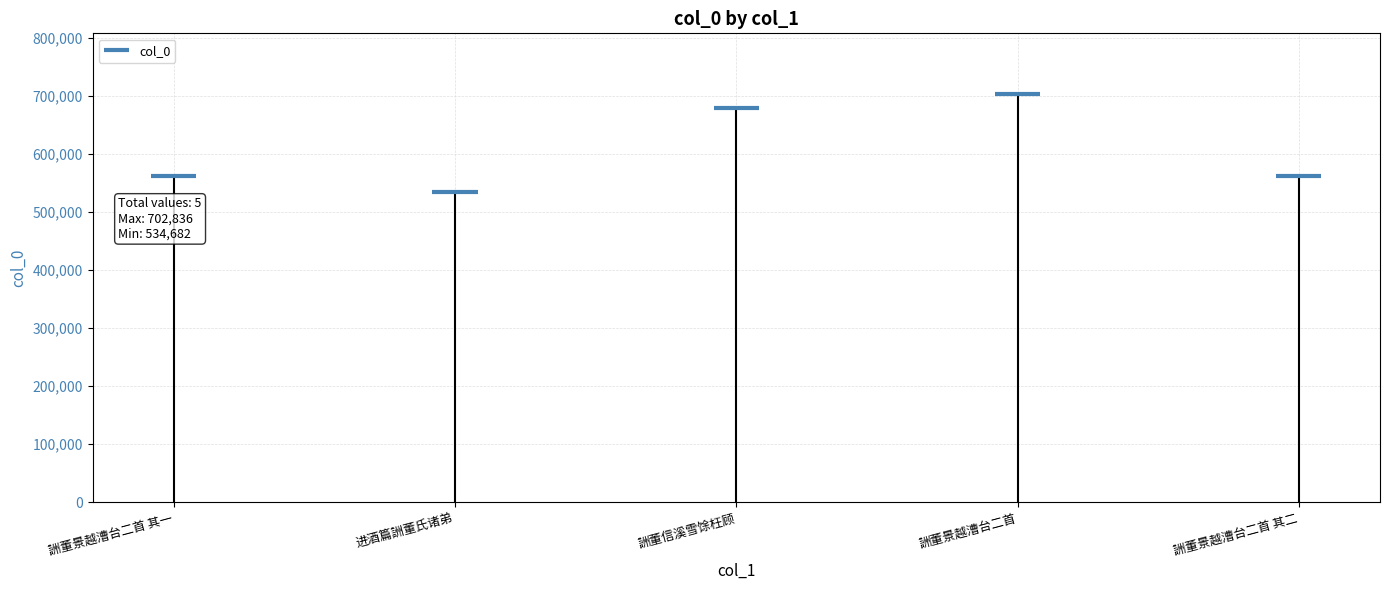

Between 进酒篇詶董氏诸弟 and 詶董信溪雪馀枉顾, which is larger?

詶董信溪雪馀枉顾